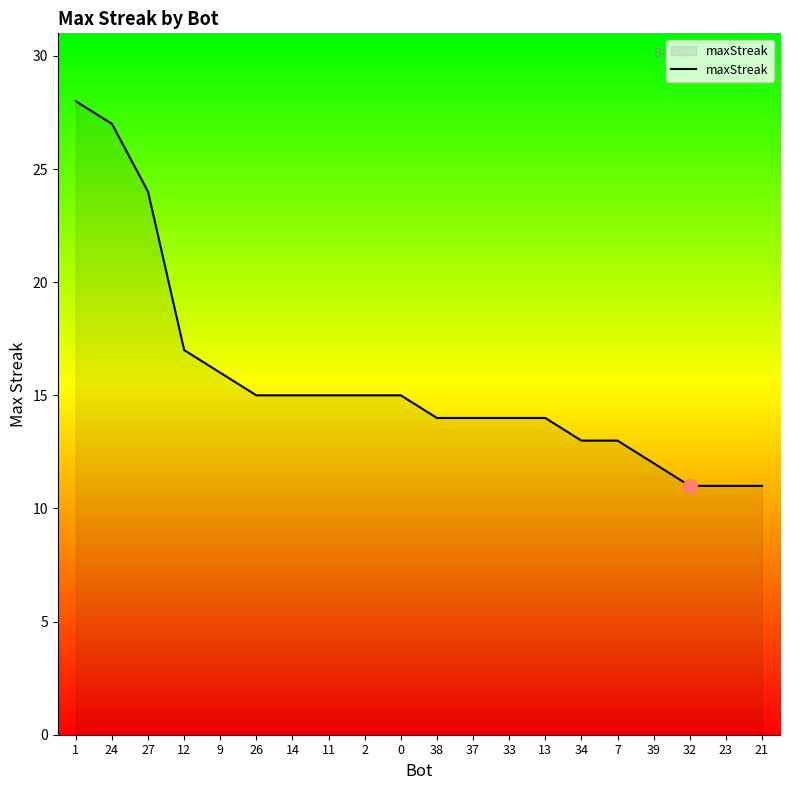

What is the ratio of the value at 11 to the value at 1?

0.5